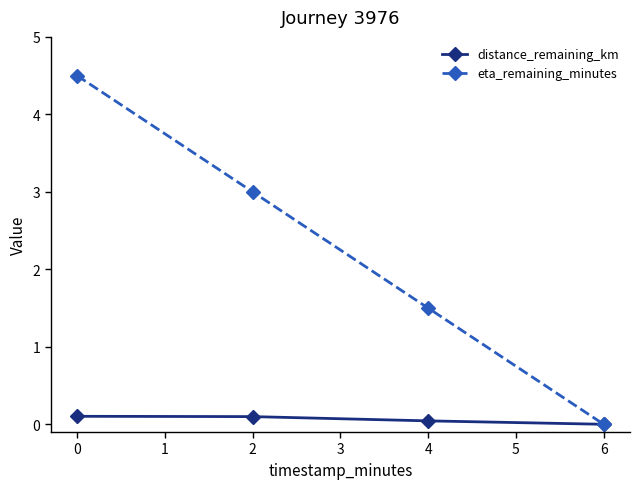

At how many categories does at least one series exceed 1?

3